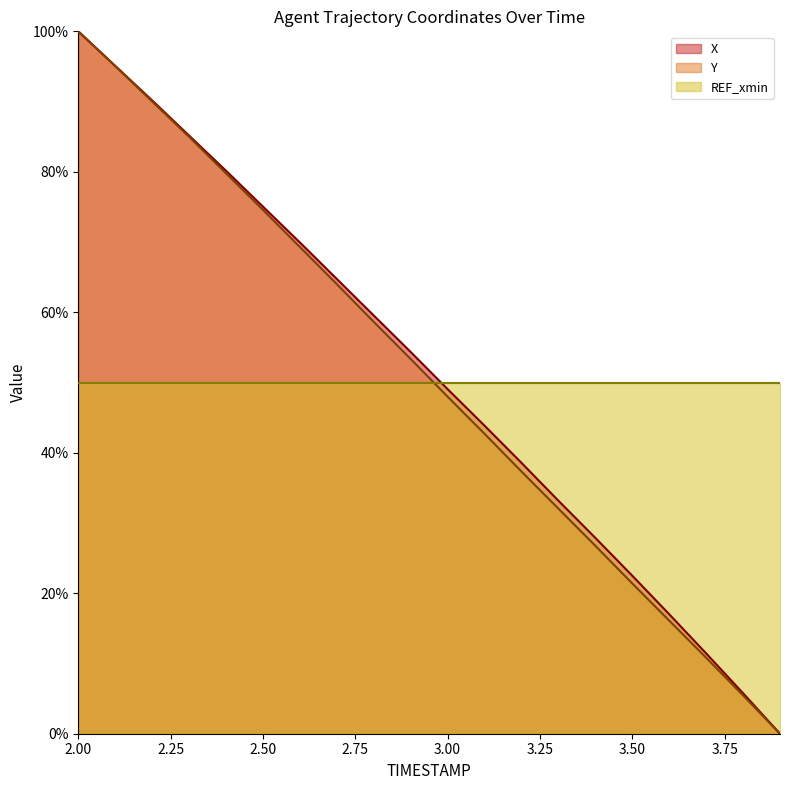

How many lines are shown in the chart?

3